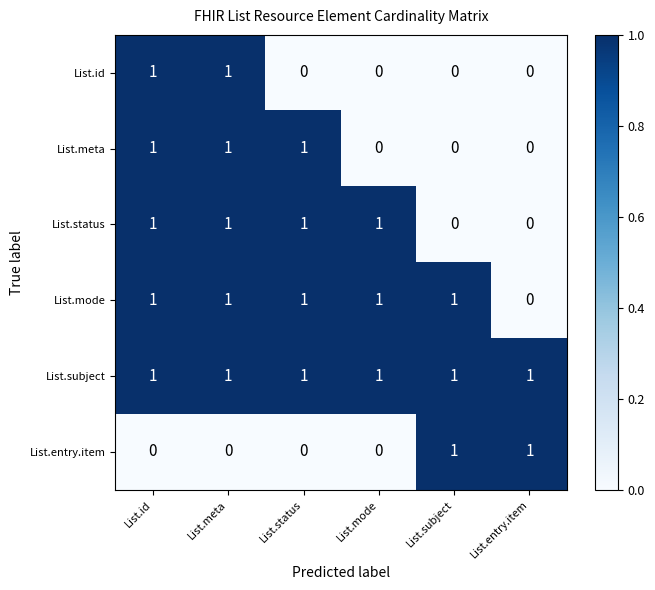

How many List.status values are between 0 and 1?

6